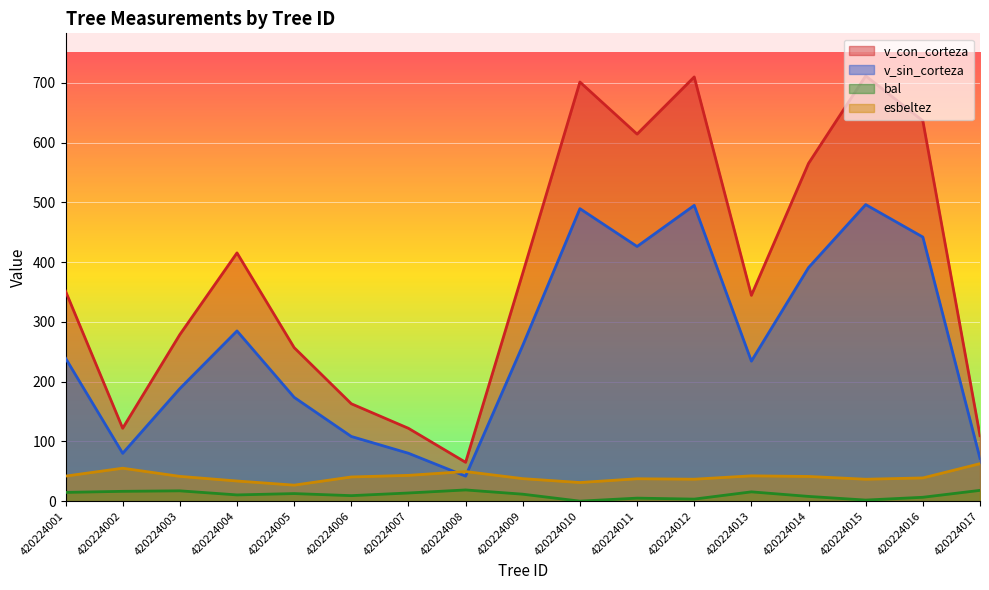

How many distinct data groups are displayed?

4